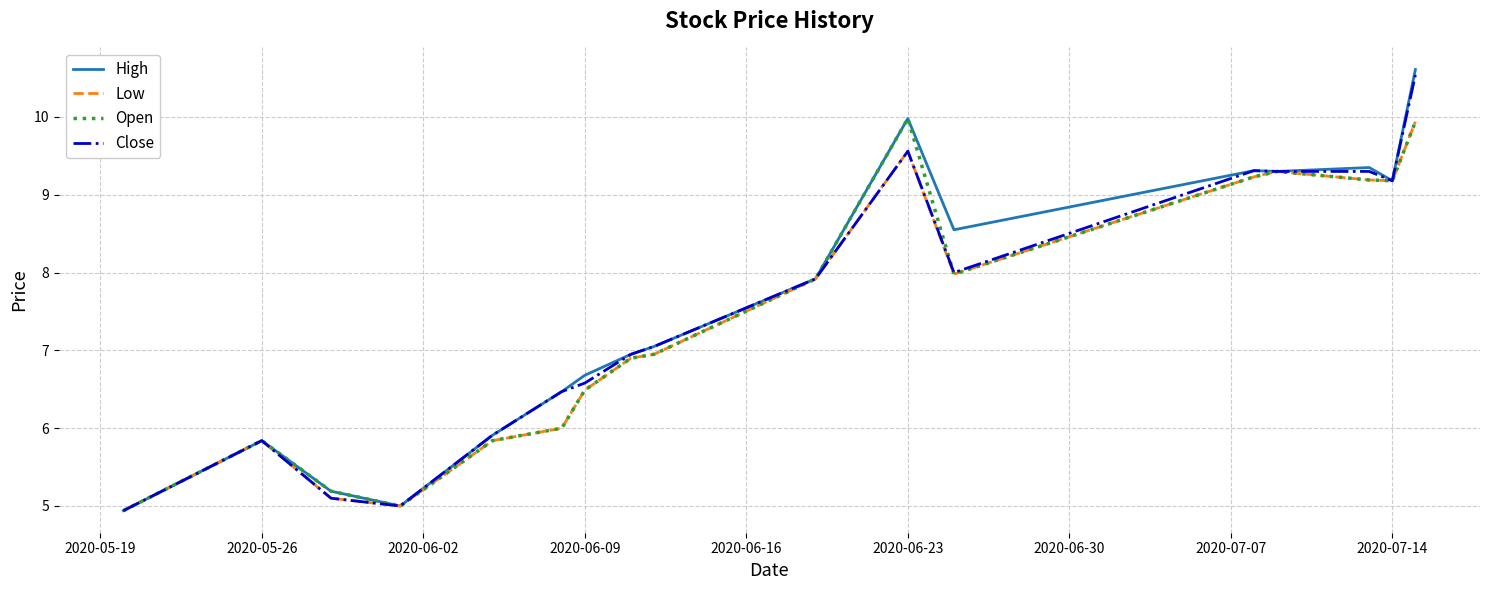

How many lines are shown in the chart?

4